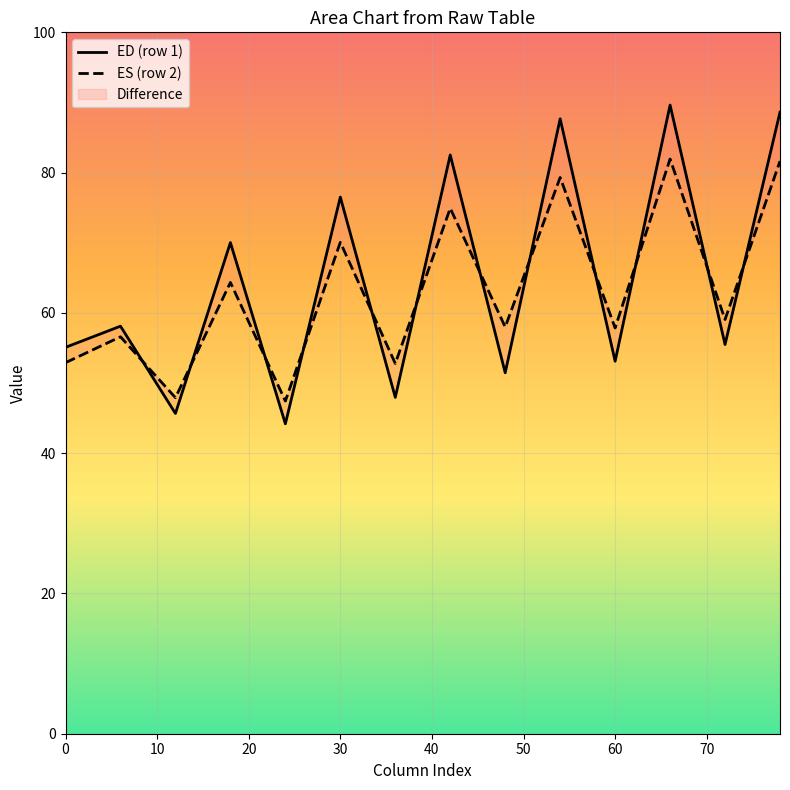

How many distinct data groups are displayed?

2